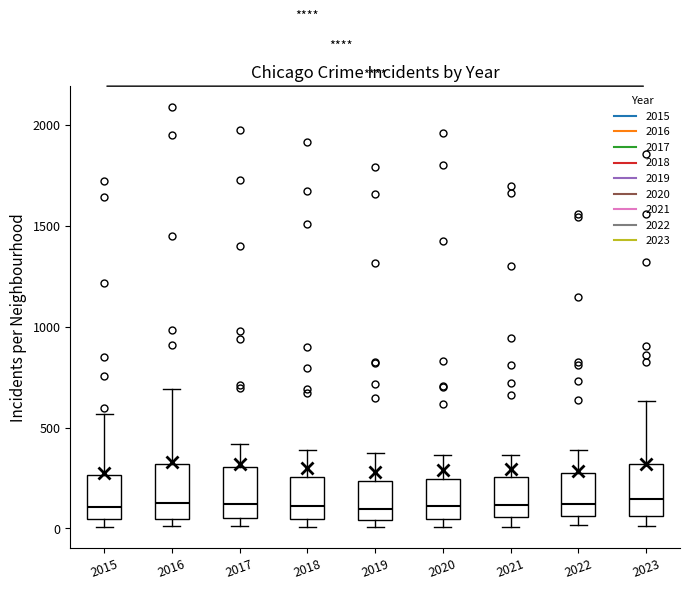

Reading left to right, read every box against the y-axis: the position of its median line, the range the box covers, and the ends of its whiskers. The values are not printed on the chart, so give them approximately, as read against the axis.

2015: median 100, box 50 to 250, whiskers 0 to 550
2016: median 150, box 50 to 300, whiskers 0 to 700
2017: median 100, box 50 to 300, whiskers 0 to 400
2018: median 100, box 50 to 250, whiskers 0 to 400
2019: median 100, box 50 to 250, whiskers 0 to 400
2020: median 100, box 50 to 250, whiskers 0 to 350
2021: median 100, box 50 to 250, whiskers 0 to 350
2022: median 100, box 50 to 250, whiskers 0 to 400
2023: median 150, box 50 to 300, whiskers 0 to 650